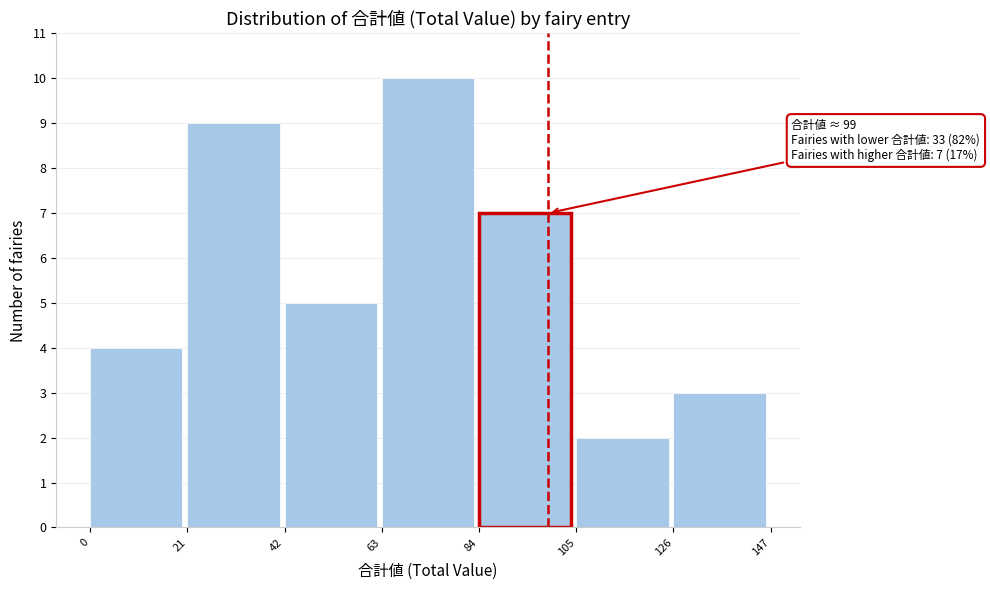

Which range on the x-axis has the tallest bar?

63 to 84